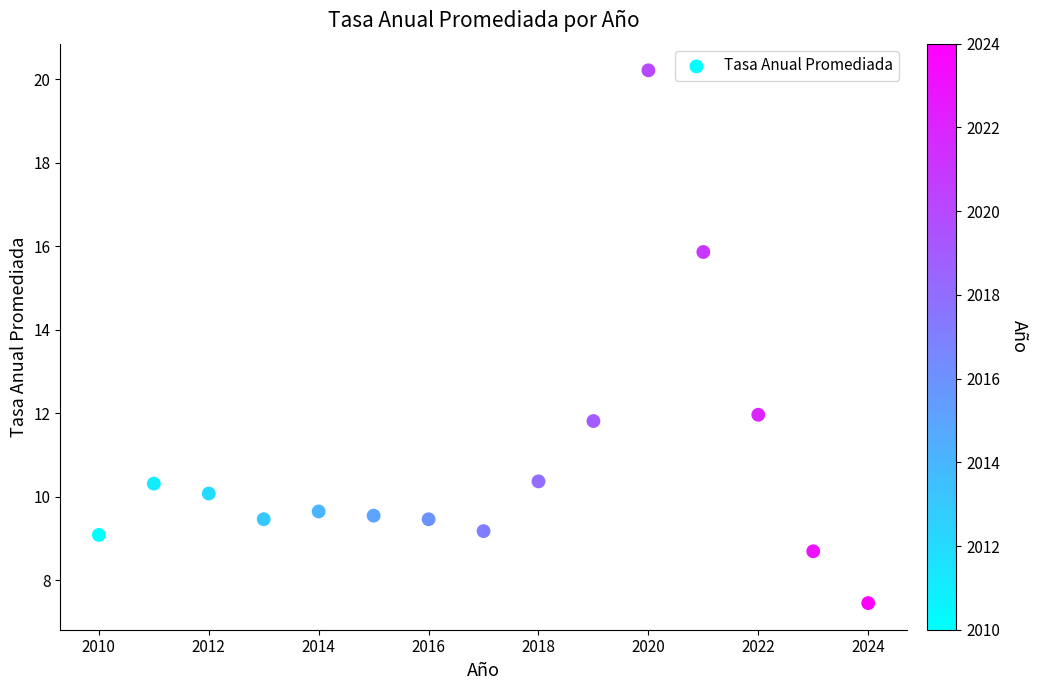

What Y value in the scatter plot is closest to 13?

12.0